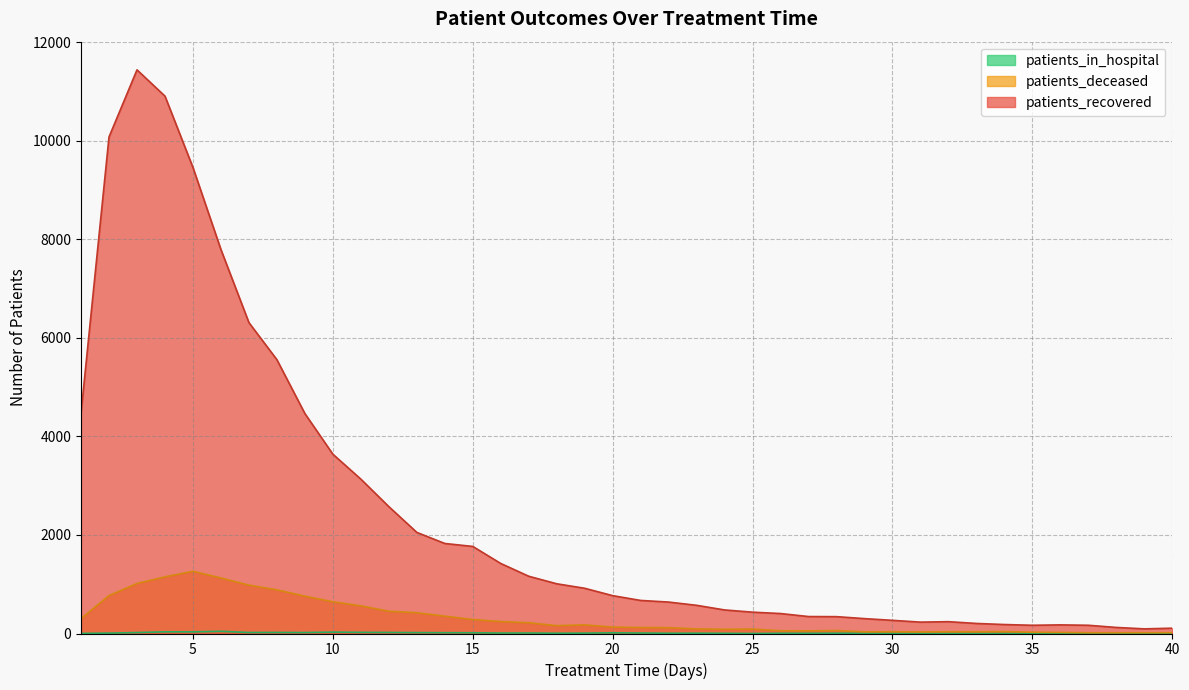

Reading right to left, extract all data points from this chart.

patients_recovered: 40=108	39=94	38=123	37=167	36=175	35=167	34=182	33=204	32=240	31=231	30=267	29=302	28=342	27=344	26=405	25=433	24=478	23=572	22=638	21=671	20=768	19=918	18=1009	17=1162	16=1421	15=1767	14=1827	13=2052	12=2575	11=3133	10=3639	9=4464	8=5557	7=6310	6=7792	5=9458	4=10906	3=11440	2=10078	1=4475
patients_deceased: 40=16	39=16	38=15	37=15	36=22	35=26	34=39	33=35	32=36	31=32	30=36	29=34	28=61	27=55	26=57	25=90	24=86	23=93	22=119	21=121	20=130	19=175	18=159	17=218	16=243	15=284	14=352	13=422	12=452	11=561	10=644	9=758	8=886	7=982	6=1127	5=1264	4=1150	3=1015	2=770	1=303
patients_in_hospital: 40=2	39=2	38=3	37=0	36=2	35=2	34=1	33=1	32=1	31=2	30=2	29=4	28=6	27=4	26=5	25=0	24=4	23=6	22=5	21=10	20=14	19=8	18=5	17=10	16=9	15=15	14=16	13=18	12=21	11=23	10=28	9=19	8=21	7=20	6=45	5=33	4=34	3=19	2=8	1=2